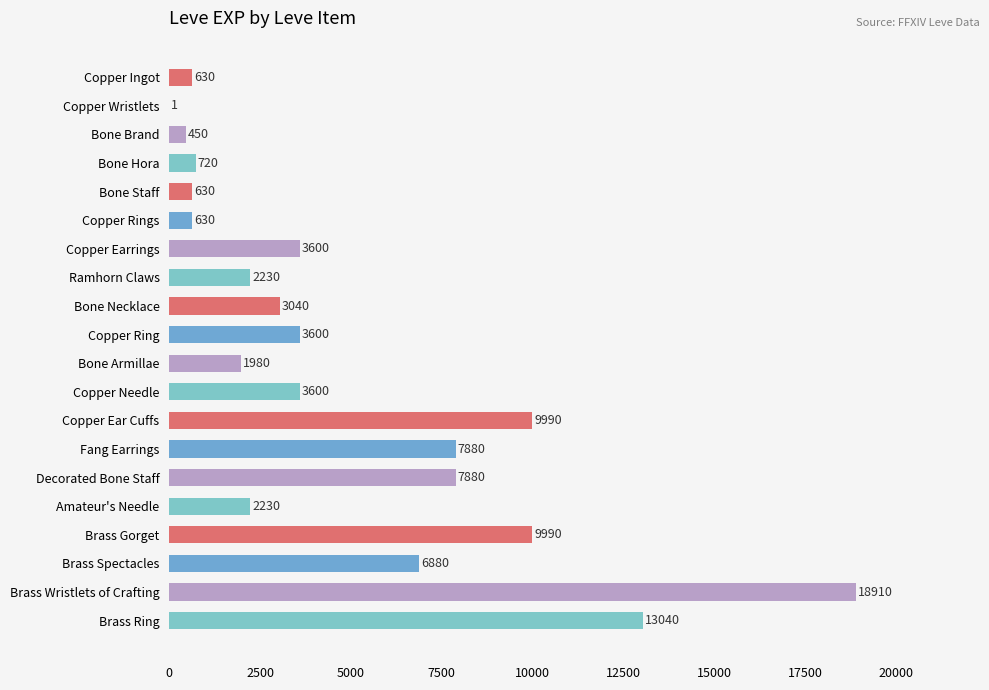

The chart shows a value of 1980 at Bone Armillae. True or false?

True